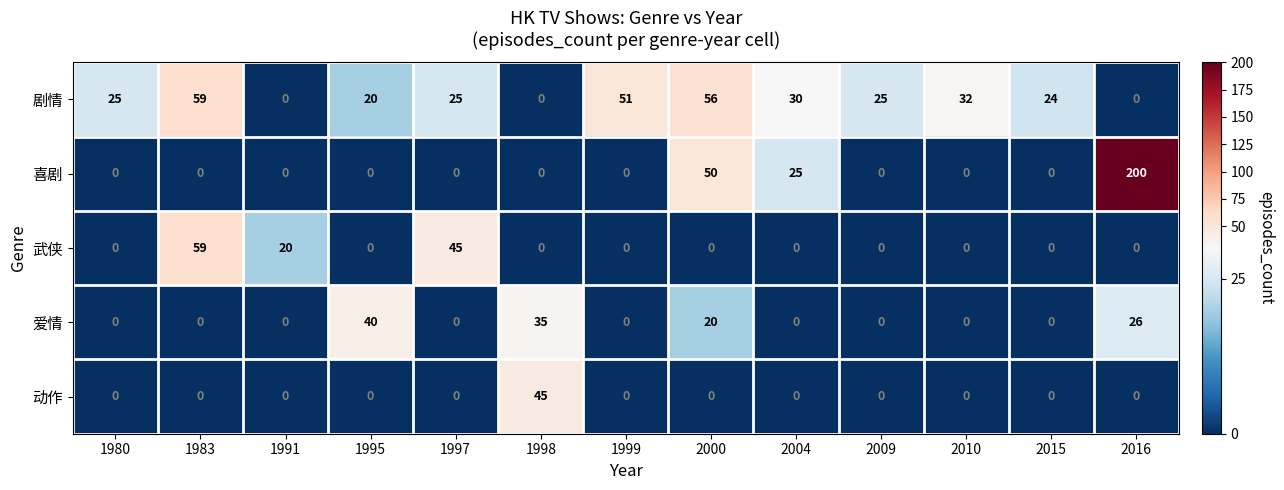

What is the approximate value of 剧情 at 1995, to the nearest 5?

20